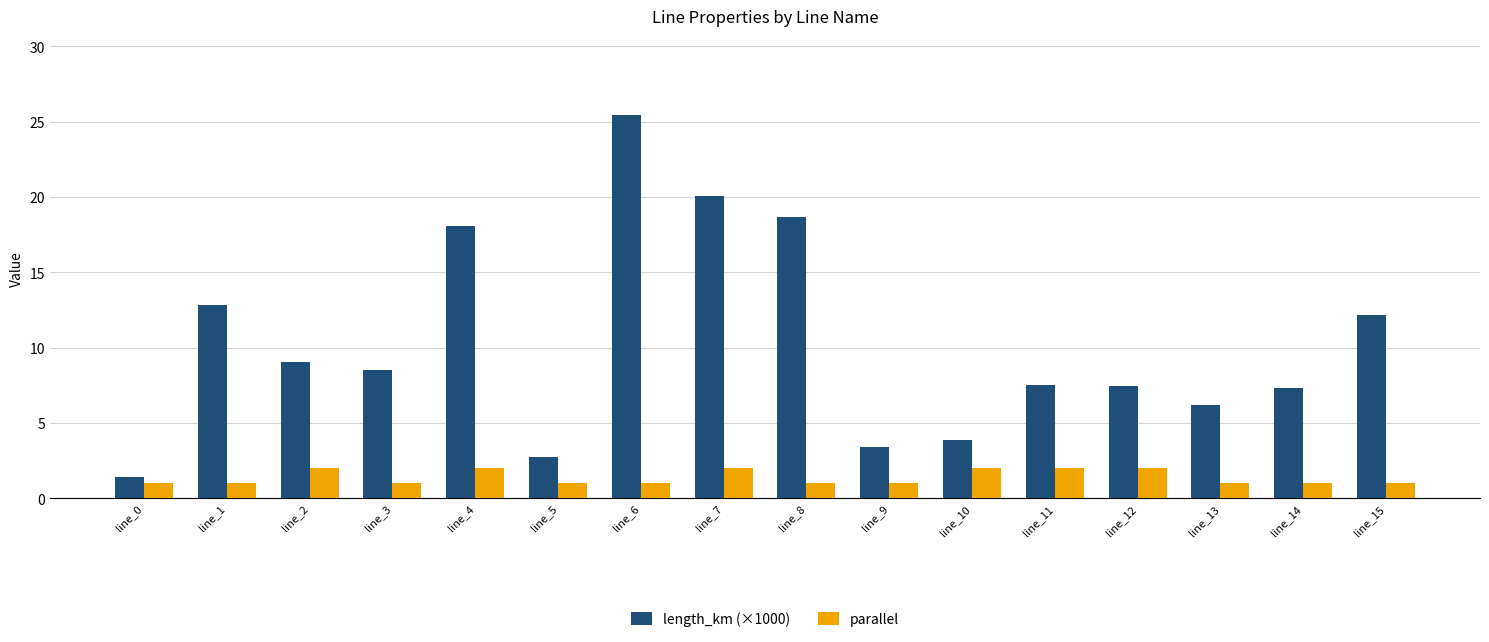

Is it true that parallel equals 1.0 at line_8?

True